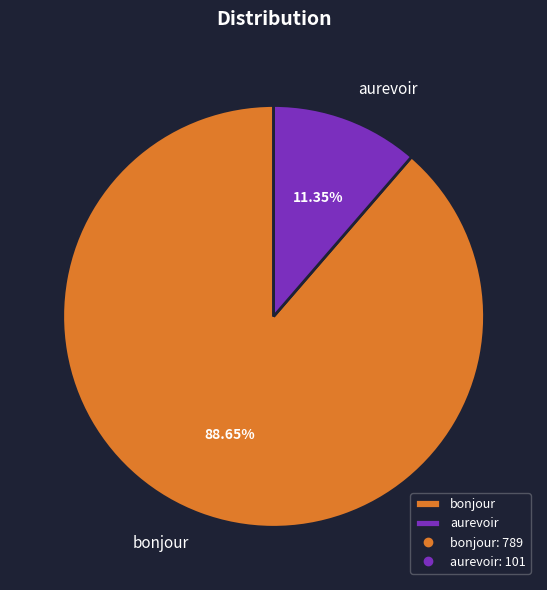

What percentage is the aurevoir slice, to the nearest percent?

11%